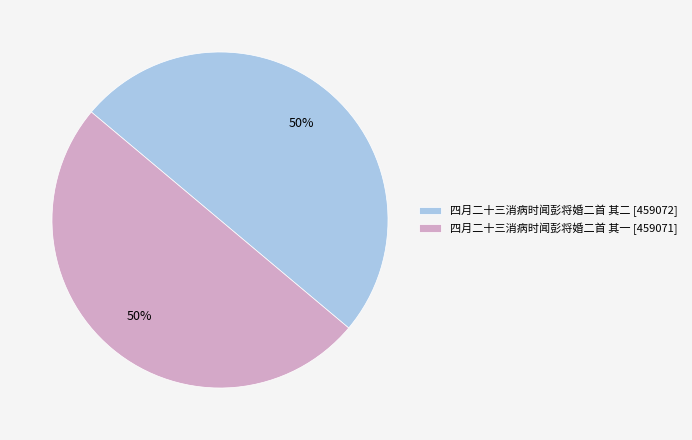

Approximately how many times larger is the value at 四月二十三消病时闻彭将婚二首 其一 [459071] compared to 四月二十三消病时闻彭将婚二首 其二 [459072]?

1.0